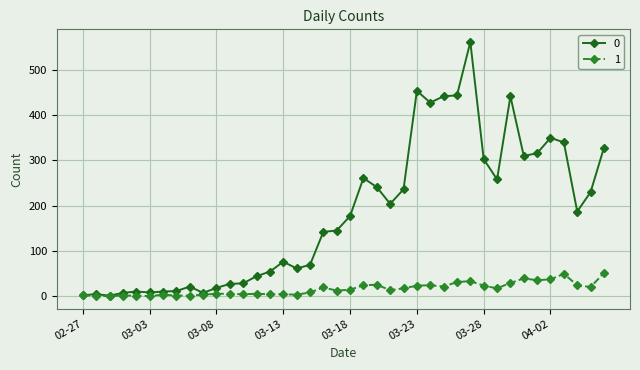

How many data points does each series have?

40